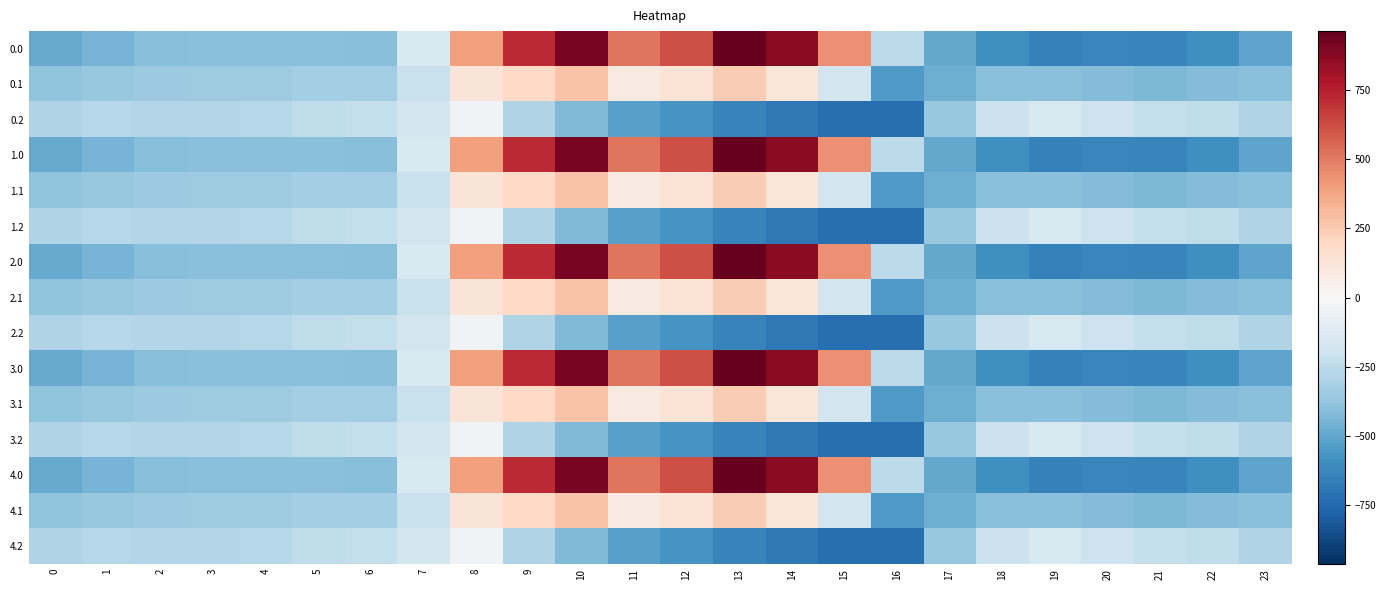

Reading right to left, extract all data points from this chart.

0.0: 23=-511.3	22=-592.3	21=-638.4	20=-629.9	19=-649.2	18=-586.7	17=-494.8	16=-250.9	15=443.0	14=870.3	13=962.7	12=619.4	11=516.0	10=916.2	9=716.9	8=395.3	7=-150.1	6=-408.0	5=-403.8	4=-404.9	3=-404.4	2=-410.3	1=-449.5	0=-482.0
0.1: 23=-399.4	22=-419.9	21=-432.4	20=-414.5	19=-400.2	18=-405.4	17=-466.6	16=-547.3	15=-173.1	14=113.7	13=241.5	12=134.6	11=87.0	10=274.1	9=191.1	8=125.2	7=-217.1	6=-332.2	5=-325.7	4=-339.6	3=-342.7	2=-347.9	1=-361.1	0=-384.6
0.2: 23=-287.5	22=-247.4	21=-226.4	20=-199.2	19=-151.0	18=-210.0	17=-362.4	16=-726.6	15=-725.8	14=-687.4	13=-640.4	12=-571.2	11=-520.6	10=-423.5	9=-288.5	8=-35.3	7=-176.6	6=-228.8	5=-245.0	4=-274.4	3=-281.0	2=-285.5	1=-272.7	0=-287.1
1.0: 23=-511.3	22=-592.3	21=-638.4	20=-629.9	19=-649.2	18=-586.7	17=-494.8	16=-250.9	15=443.0	14=870.3	13=962.7	12=619.4	11=516.0	10=916.2	9=716.9	8=395.3	7=-150.1	6=-408.0	5=-403.8	4=-404.9	3=-404.4	2=-410.3	1=-449.5	0=-482.0
1.1: 23=-399.4	22=-419.9	21=-432.4	20=-414.5	19=-400.2	18=-405.4	17=-466.6	16=-547.3	15=-173.1	14=113.7	13=241.5	12=134.6	11=87.0	10=274.1	9=191.1	8=125.2	7=-217.1	6=-332.2	5=-325.7	4=-339.6	3=-342.7	2=-347.9	1=-361.1	0=-384.6
1.2: 23=-287.5	22=-247.4	21=-226.4	20=-199.2	19=-151.0	18=-210.0	17=-362.4	16=-726.6	15=-725.8	14=-687.4	13=-640.4	12=-571.2	11=-520.6	10=-423.5	9=-288.5	8=-35.3	7=-176.6	6=-228.8	5=-245.0	4=-274.4	3=-281.0	2=-285.5	1=-272.7	0=-287.1
2.0: 23=-511.3	22=-592.3	21=-638.4	20=-629.9	19=-649.2	18=-586.7	17=-494.8	16=-250.9	15=443.0	14=870.3	13=962.7	12=619.4	11=516.0	10=916.2	9=716.9	8=395.3	7=-150.1	6=-408.0	5=-403.8	4=-404.9	3=-404.4	2=-410.3	1=-449.5	0=-482.0
2.1: 23=-399.4	22=-419.9	21=-432.4	20=-414.5	19=-400.2	18=-405.4	17=-466.6	16=-547.3	15=-173.1	14=113.7	13=241.5	12=134.6	11=87.0	10=274.1	9=191.1	8=125.2	7=-217.1	6=-332.2	5=-325.7	4=-339.6	3=-342.7	2=-347.9	1=-361.1	0=-384.6
2.2: 23=-287.5	22=-247.4	21=-226.4	20=-199.2	19=-151.0	18=-210.0	17=-362.4	16=-726.6	15=-725.8	14=-687.4	13=-640.4	12=-571.2	11=-520.6	10=-423.5	9=-288.5	8=-35.3	7=-176.6	6=-228.8	5=-245.0	4=-274.4	3=-281.0	2=-285.5	1=-272.7	0=-287.1
3.0: 23=-511.3	22=-592.3	21=-638.4	20=-629.9	19=-649.2	18=-586.7	17=-494.8	16=-250.9	15=443.0	14=870.3	13=962.7	12=619.4	11=516.0	10=916.2	9=716.9	8=395.3	7=-150.1	6=-408.0	5=-403.8	4=-404.9	3=-404.4	2=-410.3	1=-449.5	0=-482.0
3.1: 23=-399.4	22=-419.9	21=-432.4	20=-414.5	19=-400.2	18=-405.4	17=-466.6	16=-547.3	15=-173.1	14=113.7	13=241.5	12=134.6	11=87.0	10=274.1	9=191.1	8=125.2	7=-217.1	6=-332.2	5=-325.7	4=-339.6	3=-342.7	2=-347.9	1=-361.1	0=-384.6
3.2: 23=-287.5	22=-247.4	21=-226.4	20=-199.2	19=-151.0	18=-210.0	17=-362.4	16=-726.6	15=-725.8	14=-687.4	13=-640.4	12=-571.2	11=-520.6	10=-423.5	9=-288.5	8=-35.3	7=-176.6	6=-228.8	5=-245.0	4=-274.4	3=-281.0	2=-285.5	1=-272.7	0=-287.1
4.0: 23=-511.3	22=-592.3	21=-638.4	20=-629.9	19=-649.2	18=-586.7	17=-494.8	16=-250.9	15=443.0	14=870.3	13=962.7	12=619.4	11=516.0	10=916.2	9=716.9	8=395.3	7=-150.1	6=-408.0	5=-403.8	4=-404.9	3=-404.4	2=-410.3	1=-449.5	0=-482.0
4.1: 23=-399.4	22=-419.9	21=-432.4	20=-414.5	19=-400.2	18=-405.4	17=-466.6	16=-547.3	15=-173.1	14=113.7	13=241.5	12=134.6	11=87.0	10=274.1	9=191.1	8=125.2	7=-217.1	6=-332.2	5=-325.7	4=-339.6	3=-342.7	2=-347.9	1=-361.1	0=-384.6
4.2: 23=-287.5	22=-247.4	21=-226.4	20=-199.2	19=-151.0	18=-210.0	17=-362.4	16=-726.6	15=-725.8	14=-687.4	13=-640.4	12=-571.2	11=-520.6	10=-423.5	9=-288.5	8=-35.3	7=-176.6	6=-228.8	5=-245.0	4=-274.4	3=-281.0	2=-285.5	1=-272.7	0=-287.1